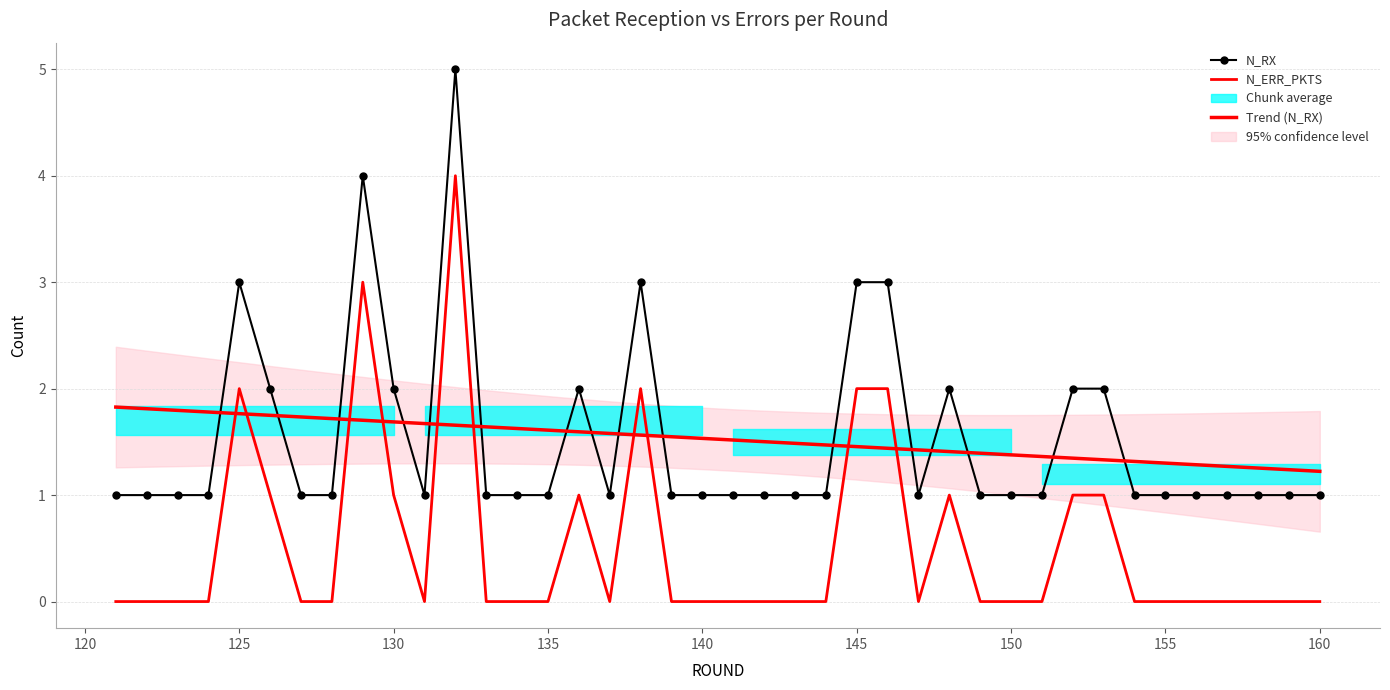

At how many categories does at least one series exceed 4?

1